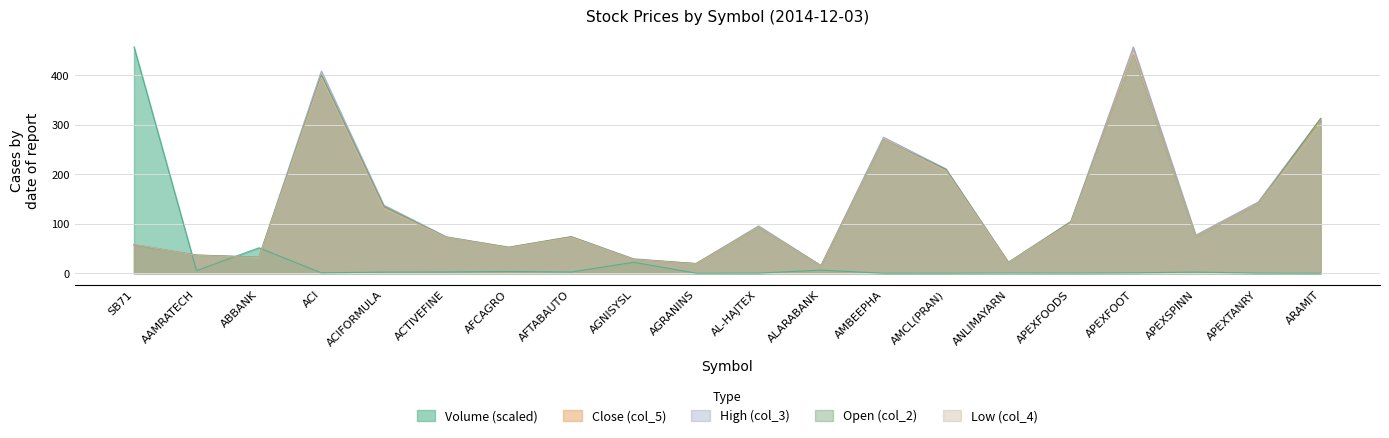

How many interior local peaks does the High (col_3) series have?

5